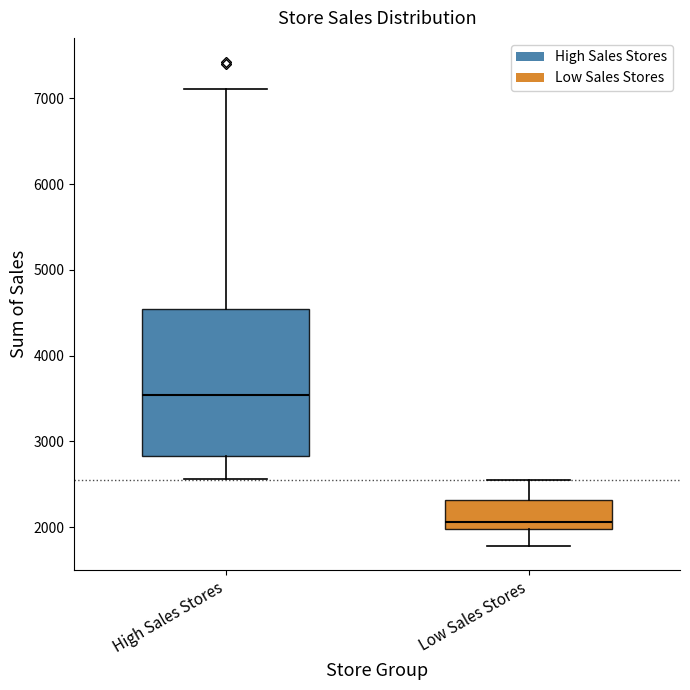

Where does the median line of the box for High Sales Stores sit on the y-axis? The values are not printed on the chart, so give them approximately, as read against the axis.

3500